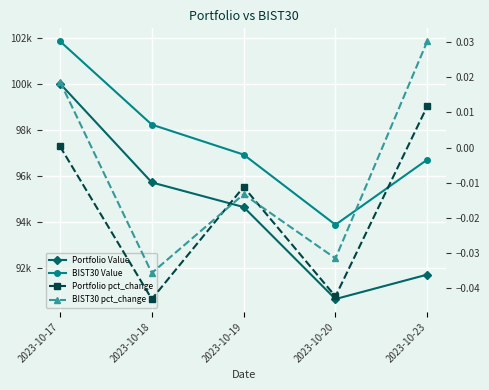

How many distinct data groups are displayed?

4